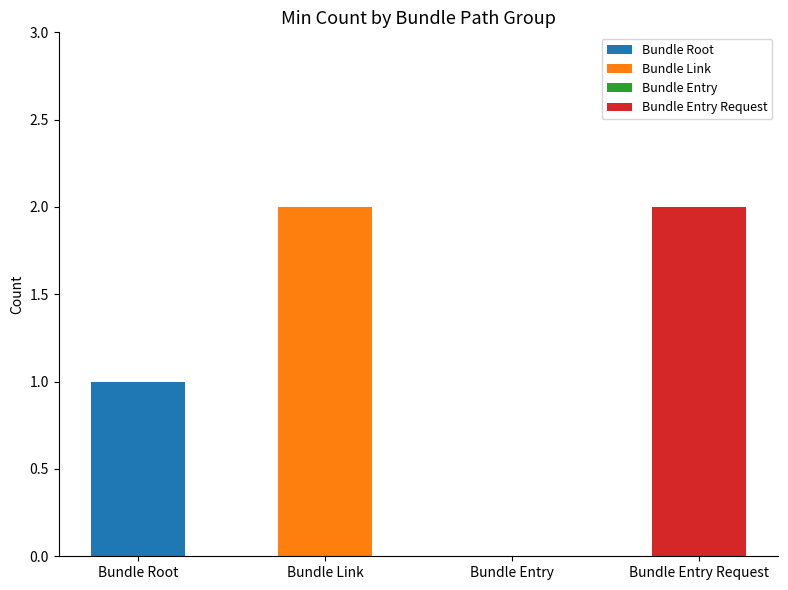

Is the value of Base Min at Bundle greater than the value of Min at Bundle.entry.resource?

No